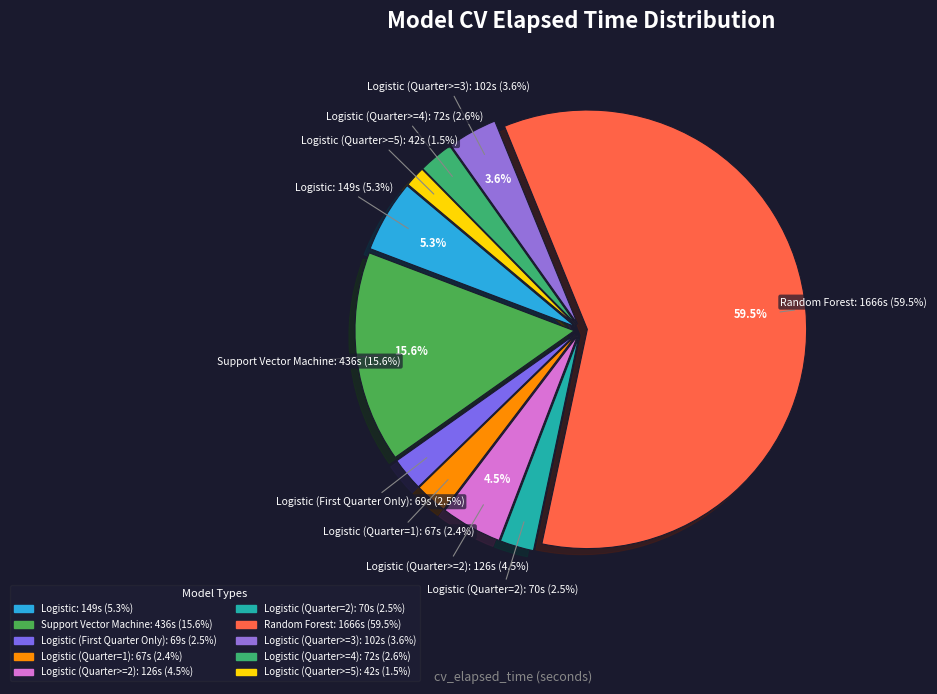

What is the largest slice in the pie chart?

Random Forest